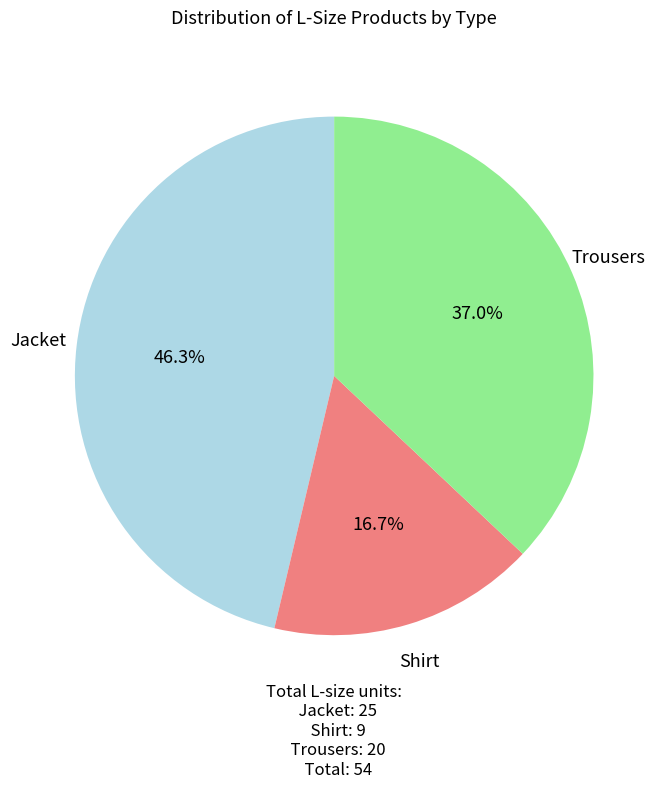

What is the largest slice in the pie chart?

Jacket